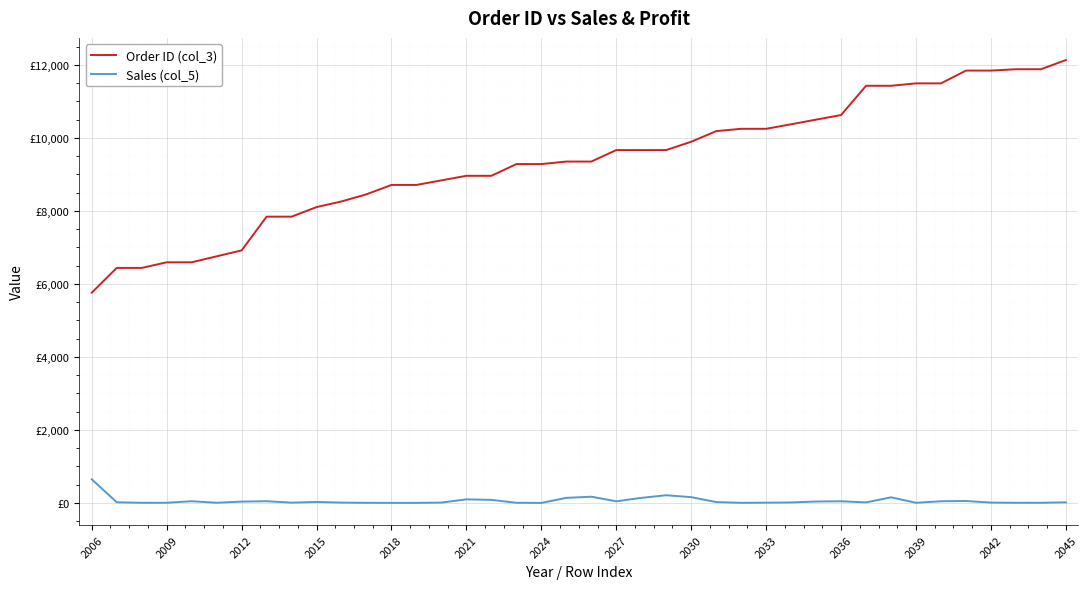

Is this an area chart (filled region under the line)?

No